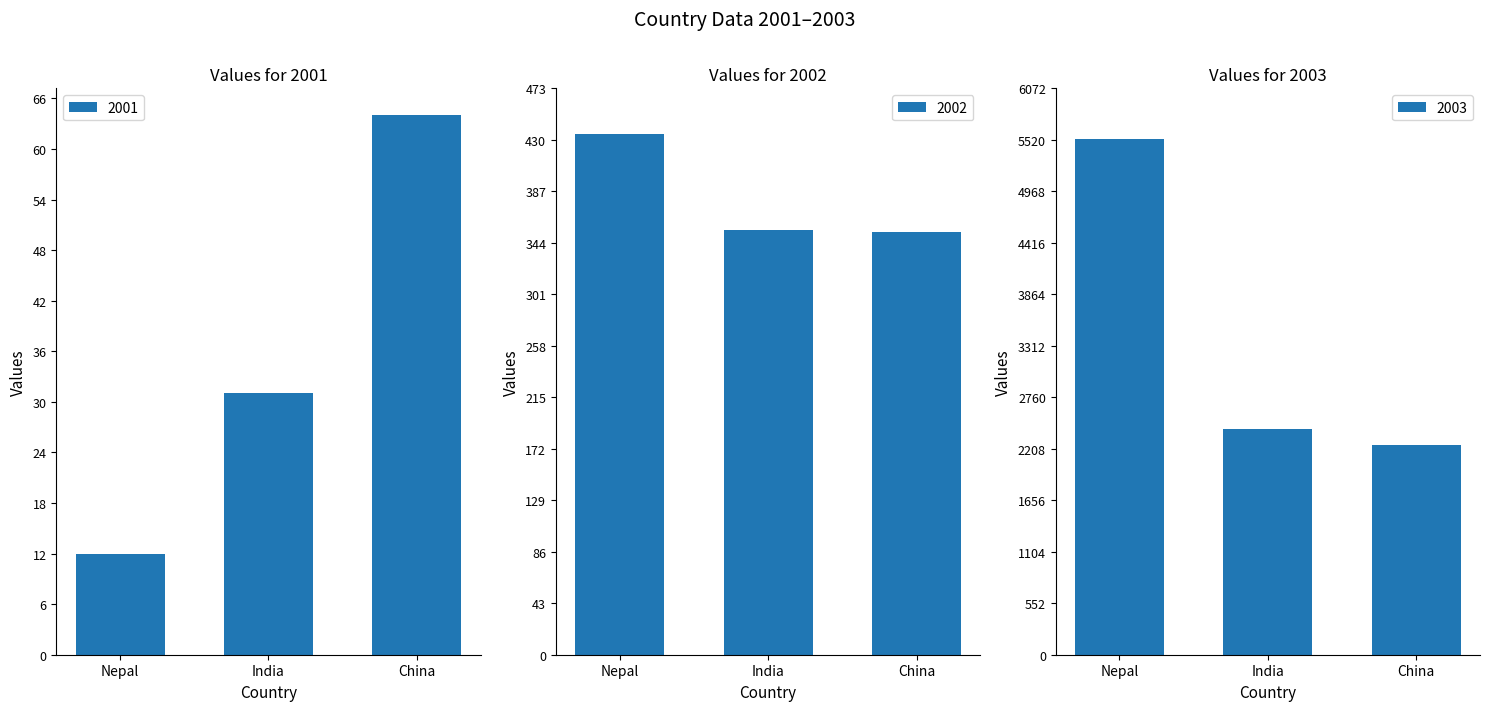

List the labels in order of 2002 value, largest first.

Nepal, India, China